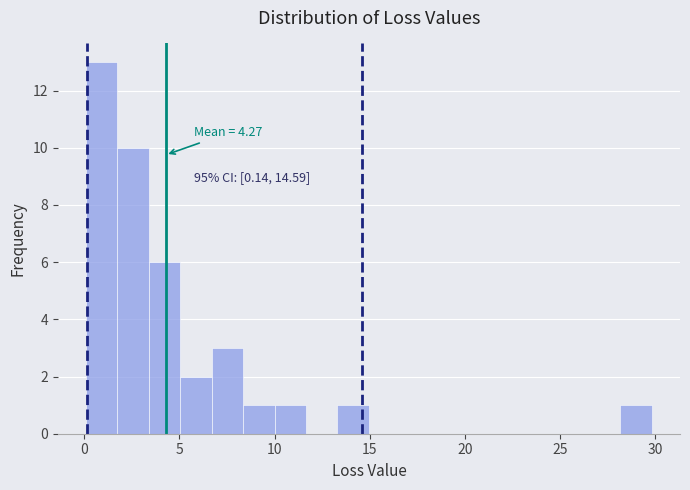

Read against the x-axis, roughly where is the centre of the tallest bar?

1.0